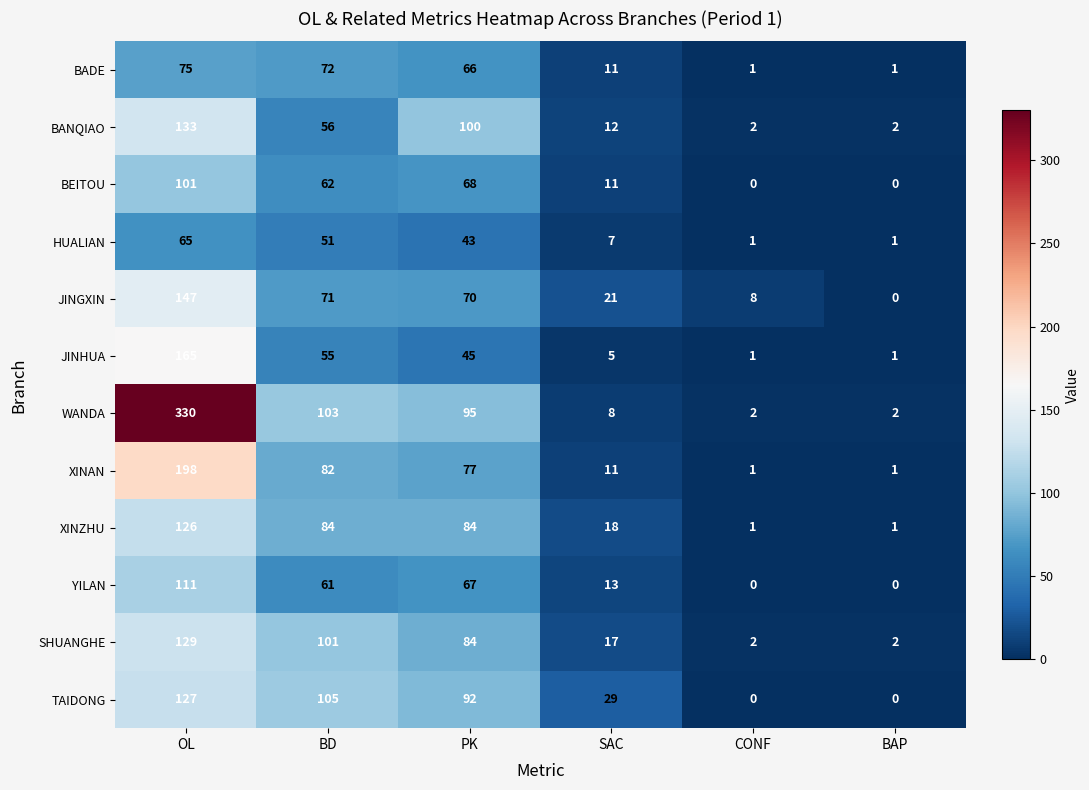

Which series has the largest total across all categories?

WANDA